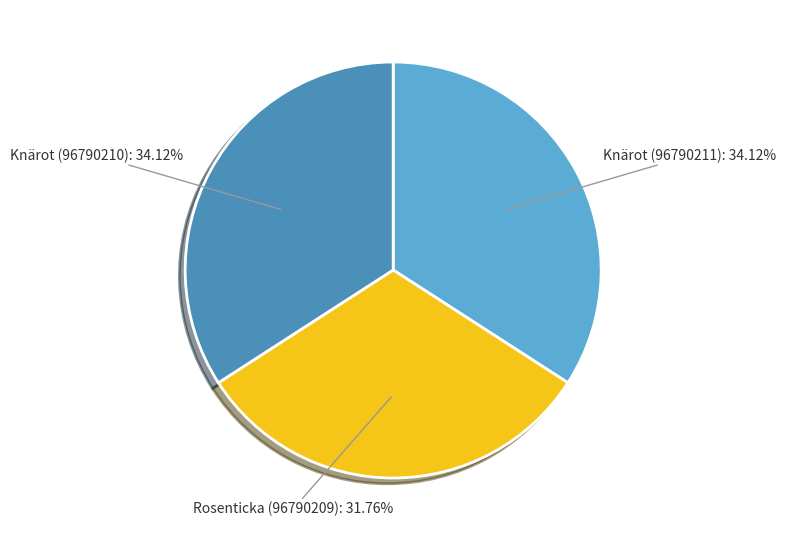

How many slices are in this pie chart?

3